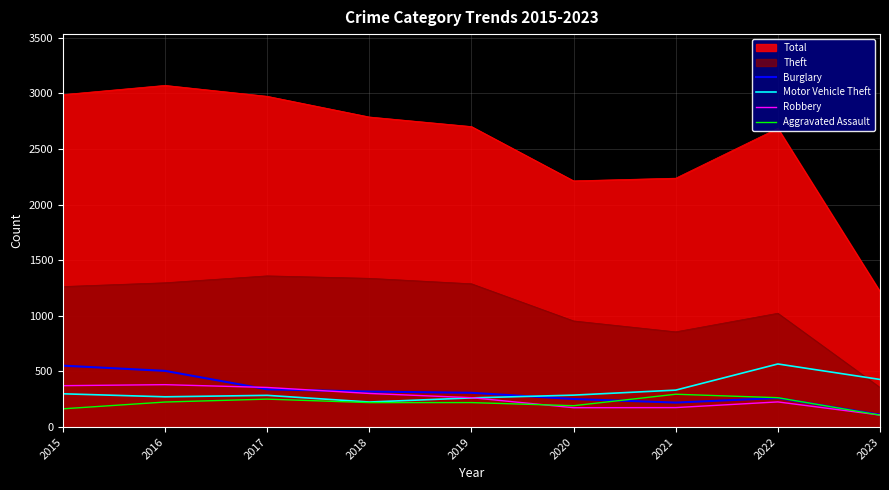

The Total series shows 653 at 2018. True or false?

False